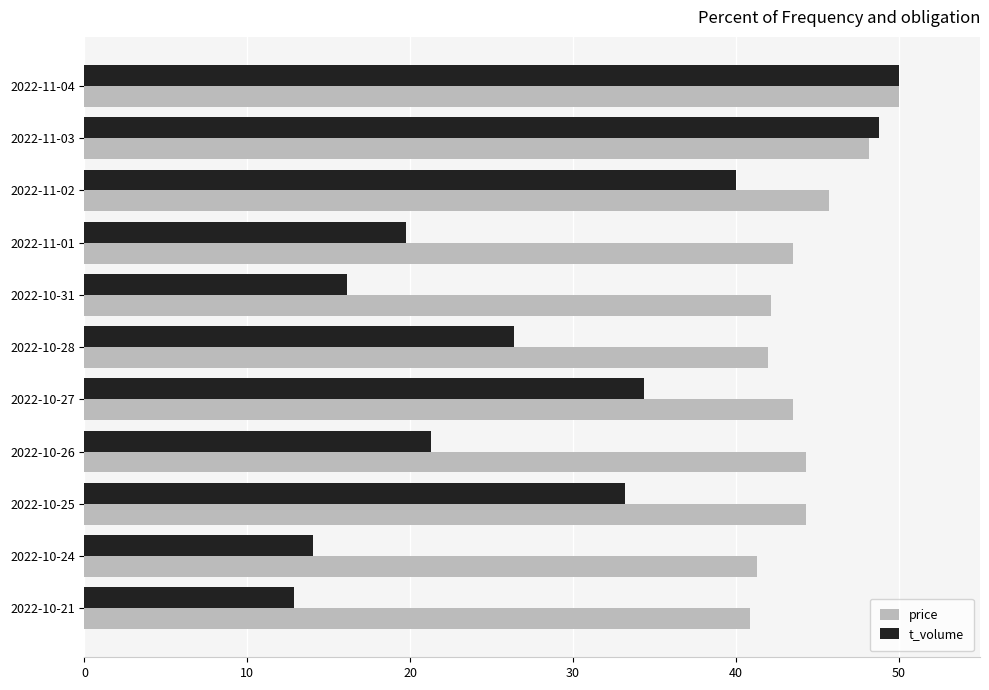

What is the difference between the second highest and minimum values in the t_volume series?

35.9